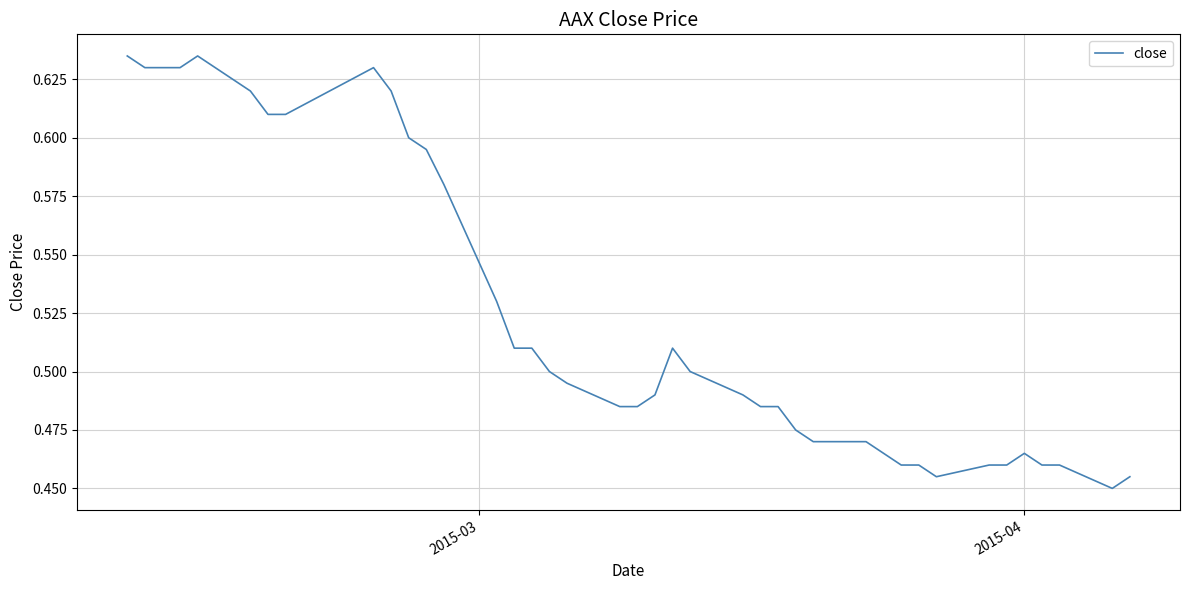

Does the chart display data point markers on the line(s)?

No